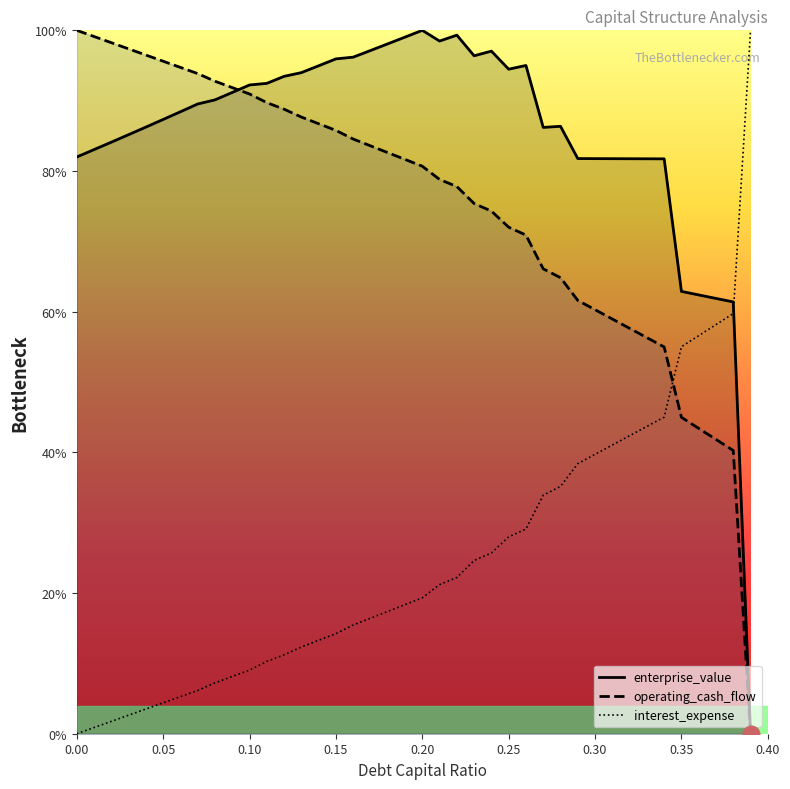

What is the difference between the maximum and minimum values in the enterprise_value series?

100.0